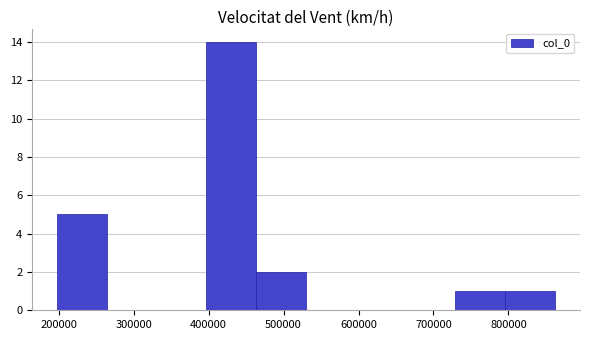

Reading left to right, list every bar in this chart as the range it spans on the x-axis followed by its height. Neither the bar edges nor the heights are printed on the chart, so give them approximately, as read against the axes.

200000 to 260000: 5
260000 to 330000: 0
330000 to 400000: 0
400000 to 460000: 14
460000 to 530000: 2
530000 to 600000: 0
600000 to 660000: 0
660000 to 730000: 0
730000 to 800000: 1
800000 to 860000: 1